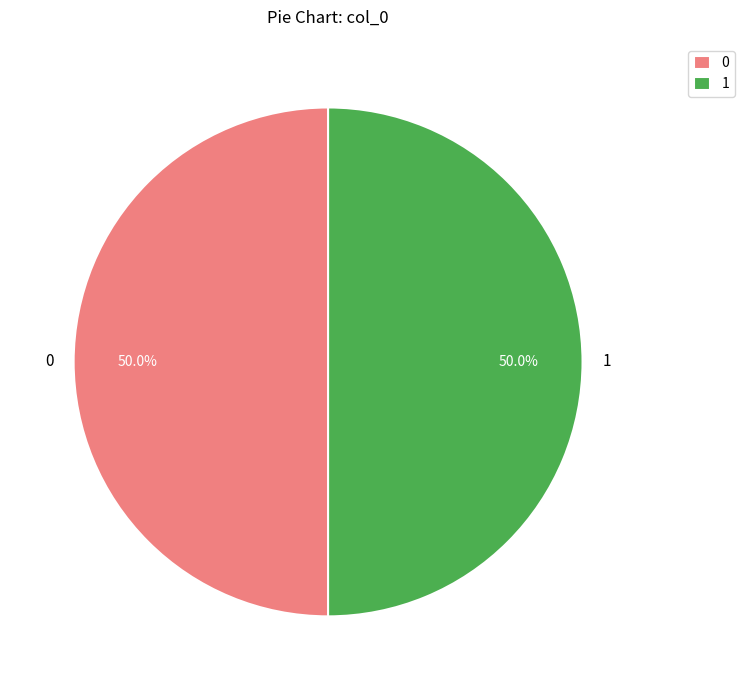

What is the ratio of the value at 1 to the value at 0?

1.0